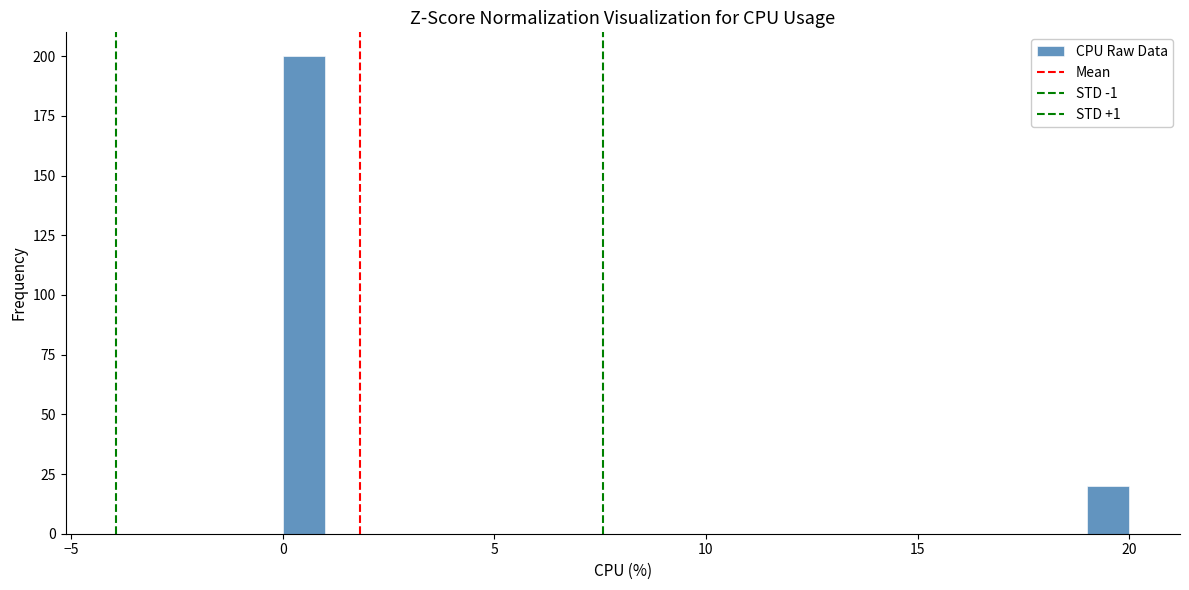

Around what value on the x-axis is the tallest bar? Give the approximate position of its centre, as read against the axis.

0.5